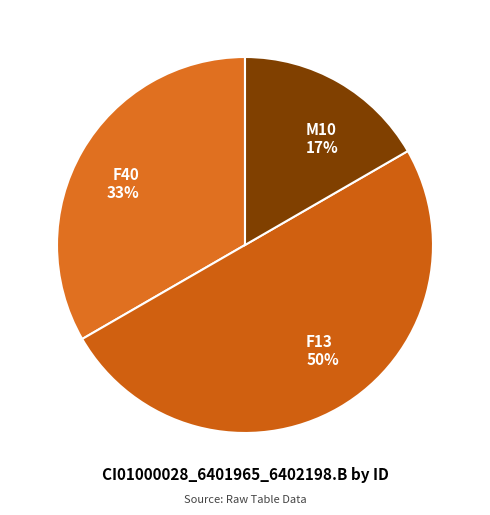

Rank the categories by value from lowest to highest.

M10 17%, F40 33%, F13 50%